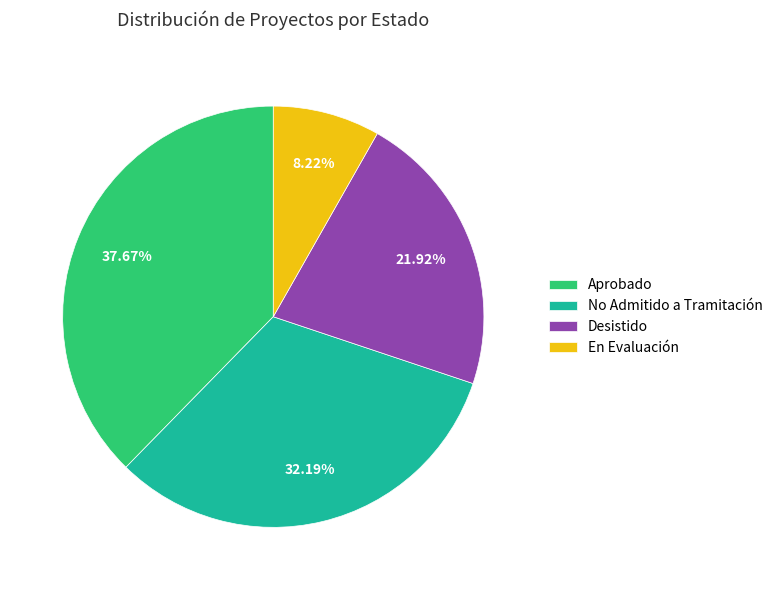

Between No Admitido a Tramitación and Aprobado, which is larger?

Aprobado